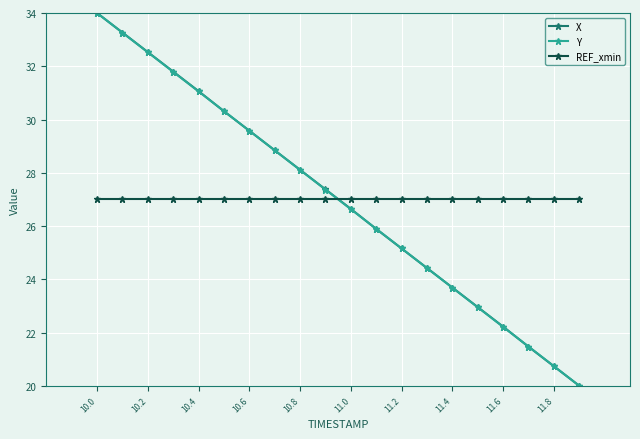

How many series are shown in this chart?

3